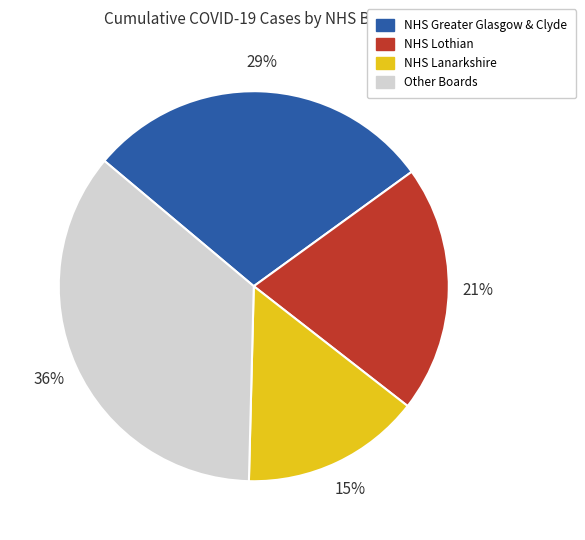

To the nearest percent, what is the average slice percentage?

25%